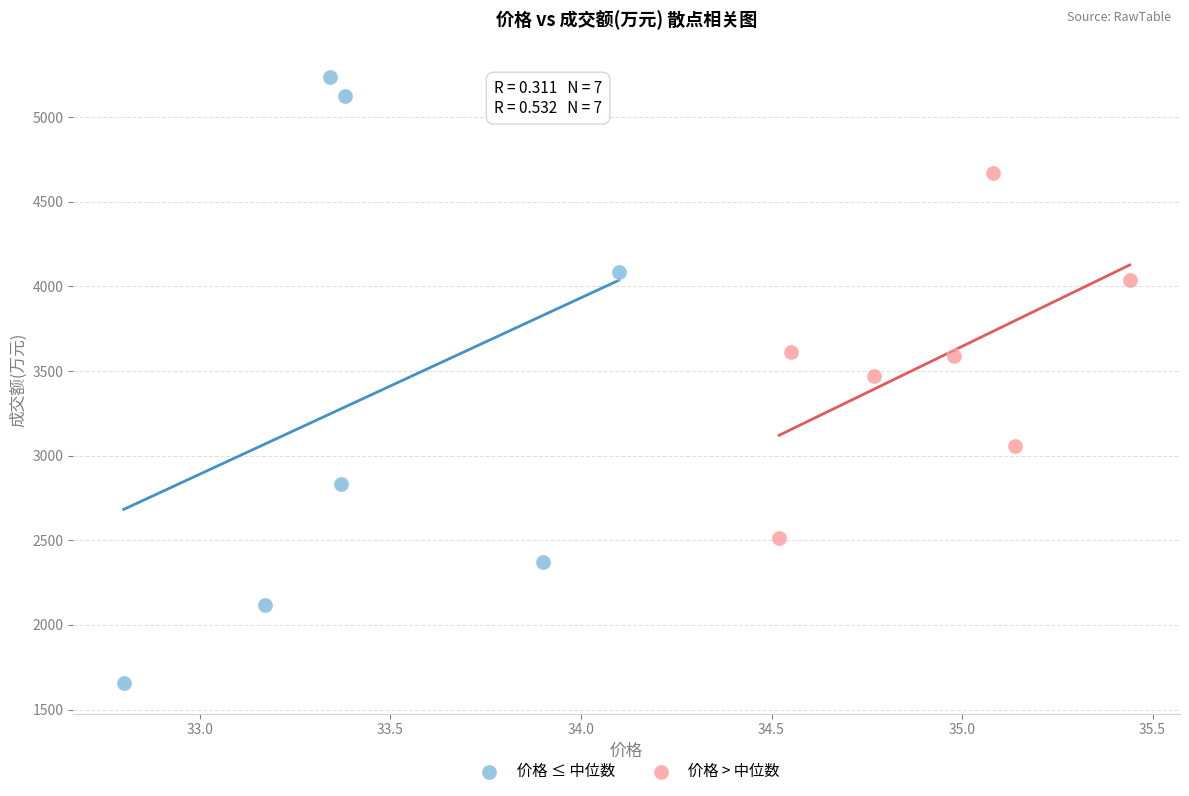

Which series reaches the maximum Y coordinate?

价格 ≤ 中位数